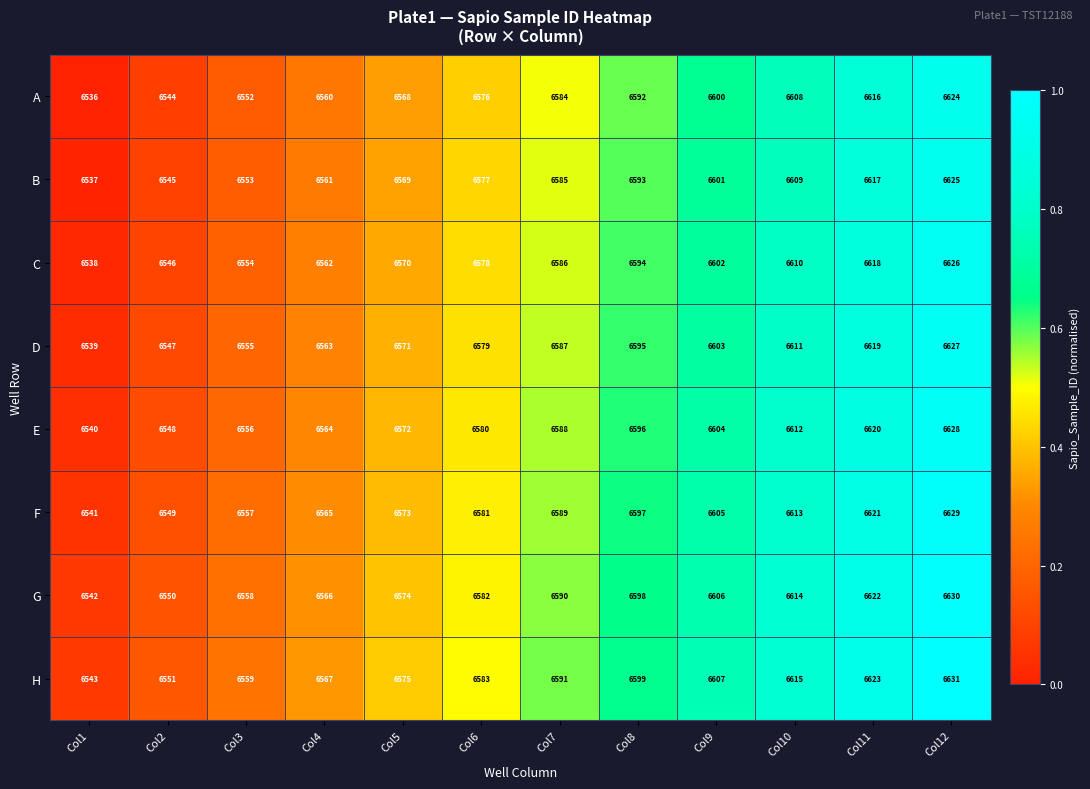

Which series has the largest total across all categories?

H